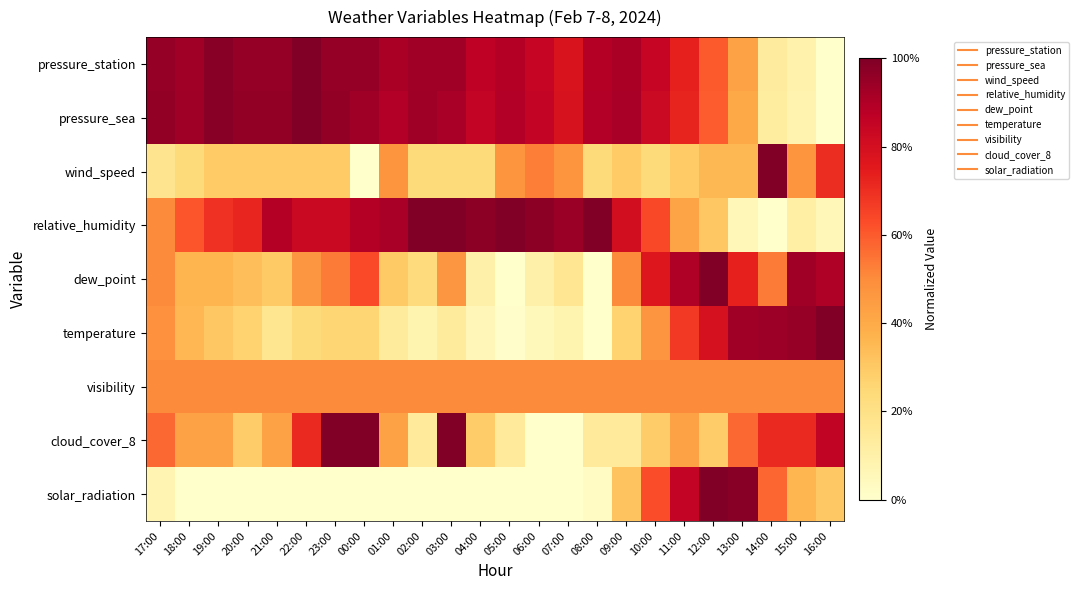

Reading right to left, list all the values displayed in this chart.

pressure_station: 16:00=0.0	15:00=0.1	14:00=0.1	13:00=0.4	12:00=0.6	11:00=0.7	10:00=0.8	09:00=0.9	08:00=0.9	07:00=0.8	06:00=0.8	05:00=0.9	04:00=0.9	03:00=0.9	02:00=0.9	01:00=0.9	00:00=1.0	23:00=1.0	22:00=1.0	21:00=1.0	20:00=1.0	19:00=1.0	18:00=0.9	17:00=1.0
pressure_sea: 16:00=0.0	15:00=0.1	14:00=0.1	13:00=0.4	12:00=0.6	11:00=0.7	10:00=0.8	09:00=0.9	08:00=0.9	07:00=0.8	06:00=0.9	05:00=0.9	04:00=0.9	03:00=0.9	02:00=0.9	01:00=0.9	00:00=0.9	23:00=1.0	22:00=1.0	21:00=1.0	20:00=1.0	19:00=1.0	18:00=0.9	17:00=1.0
wind_speed: 16:00=0.7	15:00=0.5	14:00=1.0	13:00=0.4	12:00=0.4	11:00=0.3	10:00=0.2	09:00=0.3	08:00=0.2	07:00=0.5	06:00=0.5	05:00=0.5	04:00=0.2	03:00=0.2	02:00=0.2	01:00=0.5	00:00=0.0	23:00=0.3	22:00=0.3	21:00=0.3	20:00=0.3	19:00=0.3	18:00=0.2	17:00=0.2
relative_humidity: 16:00=0.1	15:00=0.1	14:00=0.0	13:00=0.1	12:00=0.3	11:00=0.4	10:00=0.6	09:00=0.8	08:00=1.0	07:00=0.9	06:00=1.0	05:00=1.0	04:00=1.0	03:00=1.0	02:00=1.0	01:00=0.9	00:00=0.9	23:00=0.8	22:00=0.8	21:00=0.9	20:00=0.7	19:00=0.7	18:00=0.6	17:00=0.5
dew_point: 16:00=0.9	15:00=0.9	14:00=0.5	13:00=0.7	12:00=1.0	11:00=0.9	10:00=0.8	09:00=0.5	08:00=0.0	07:00=0.2	06:00=0.1	05:00=0.0	04:00=0.1	03:00=0.5	02:00=0.2	01:00=0.3	00:00=0.6	23:00=0.5	22:00=0.5	21:00=0.3	20:00=0.3	19:00=0.4	18:00=0.4	17:00=0.5
temperature: 16:00=1.0	15:00=1.0	14:00=0.9	13:00=0.9	12:00=0.8	11:00=0.7	10:00=0.5	09:00=0.3	08:00=0.0	07:00=0.1	06:00=0.0	05:00=0.0	04:00=0.1	03:00=0.1	02:00=0.1	01:00=0.1	00:00=0.3	23:00=0.3	22:00=0.2	21:00=0.2	20:00=0.3	19:00=0.3	18:00=0.4	17:00=0.5
visibility: 16:00=0.5	15:00=0.5	14:00=0.5	13:00=0.5	12:00=0.5	11:00=0.5	10:00=0.5	09:00=0.5	08:00=0.5	07:00=0.5	06:00=0.5	05:00=0.5	04:00=0.5	03:00=0.5	02:00=0.5	01:00=0.5	00:00=0.5	23:00=0.5	22:00=0.5	21:00=0.5	20:00=0.5	19:00=0.5	18:00=0.5	17:00=0.5
cloud_cover_8: 16:00=0.9	15:00=0.7	14:00=0.7	13:00=0.6	12:00=0.3	11:00=0.4	10:00=0.3	09:00=0.1	08:00=0.1	07:00=0.0	06:00=0.0	05:00=0.1	04:00=0.3	03:00=1.0	02:00=0.1	01:00=0.4	00:00=1.0	23:00=1.0	22:00=0.7	21:00=0.4	20:00=0.3	19:00=0.4	18:00=0.4	17:00=0.6
solar_radiation: 16:00=0.3	15:00=0.4	14:00=0.6	13:00=1.0	12:00=1.0	11:00=0.9	10:00=0.6	09:00=0.3	08:00=0.0	07:00=0.0	06:00=0.0	05:00=0.0	04:00=0.0	03:00=0.0	02:00=0.0	01:00=0.0	00:00=0.0	23:00=0.0	22:00=0.0	21:00=0.0	20:00=0.0	19:00=0.0	18:00=0.0	17:00=0.1